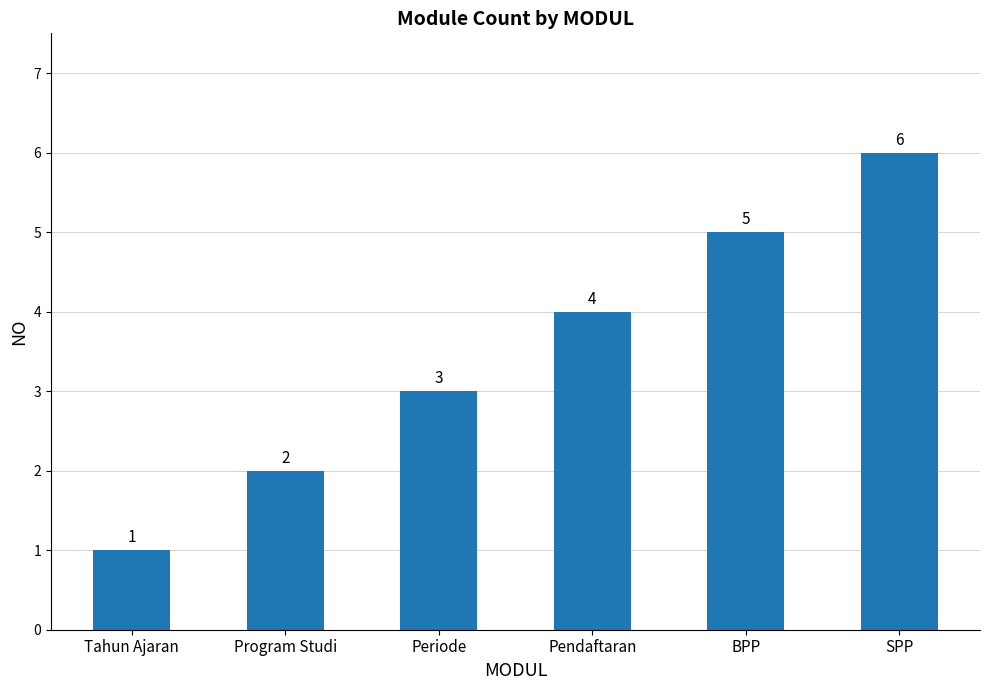

What position from the left is Tahun Ajaran?

1